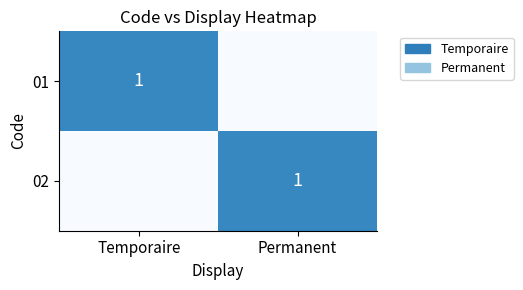

What is the total value across all series at Temporaire?

1